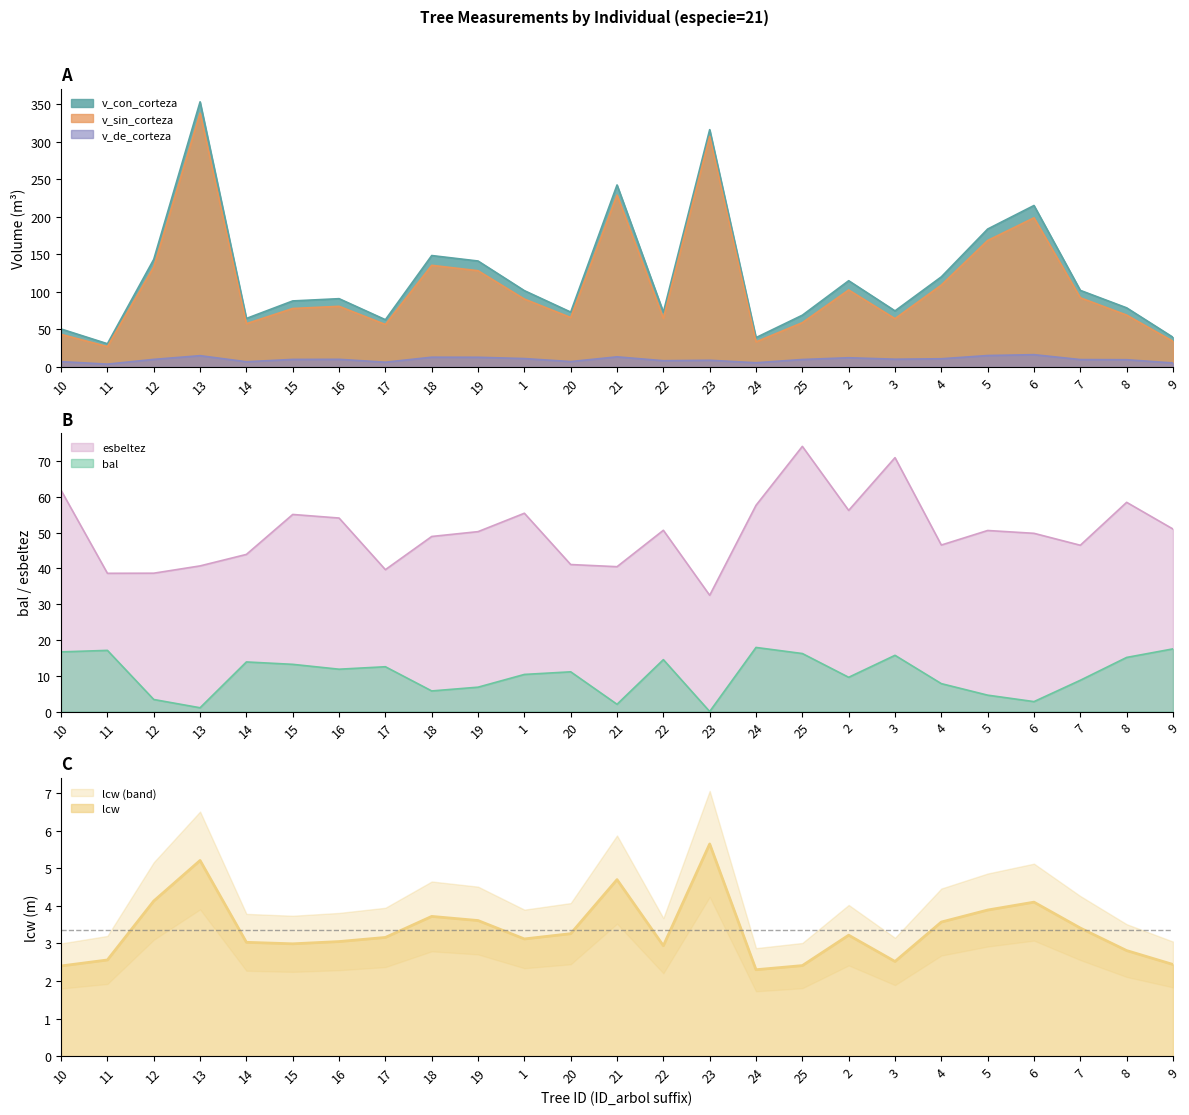

How many data points in v_con_corteza are less than 91?

12